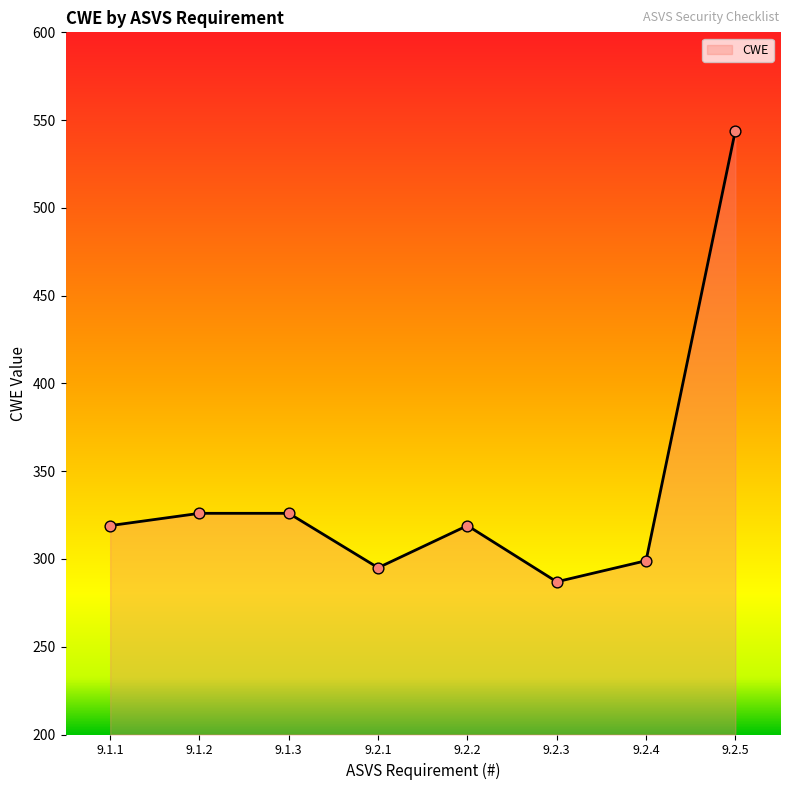

What is the change in value from 9.1.3 to 9.2.2?

-7